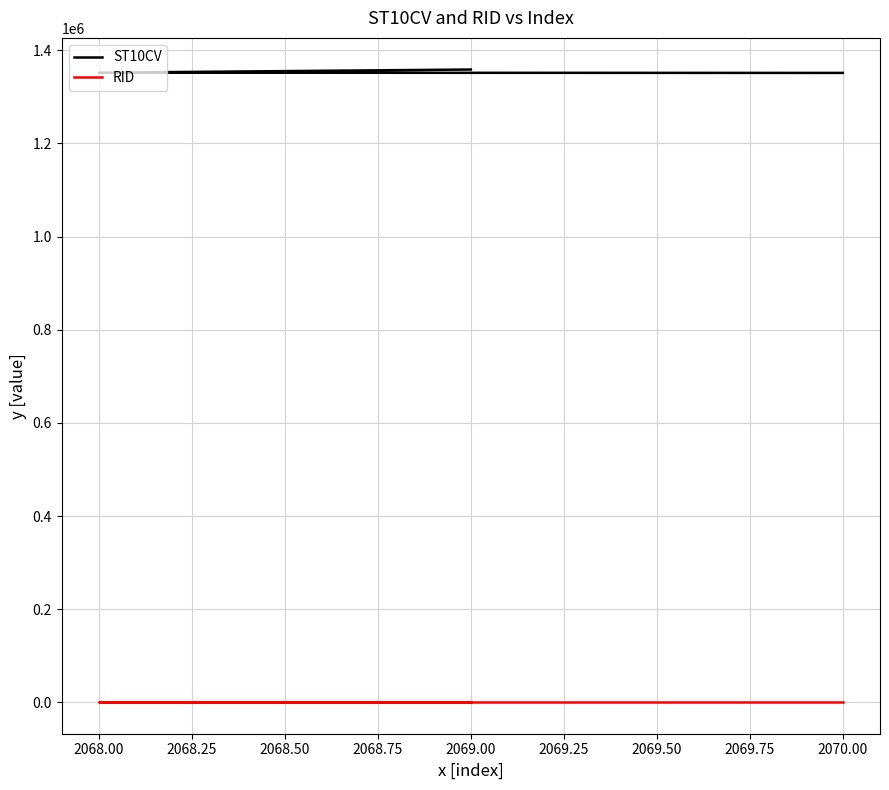

What is the total value across all series at 2069.00?

1359390